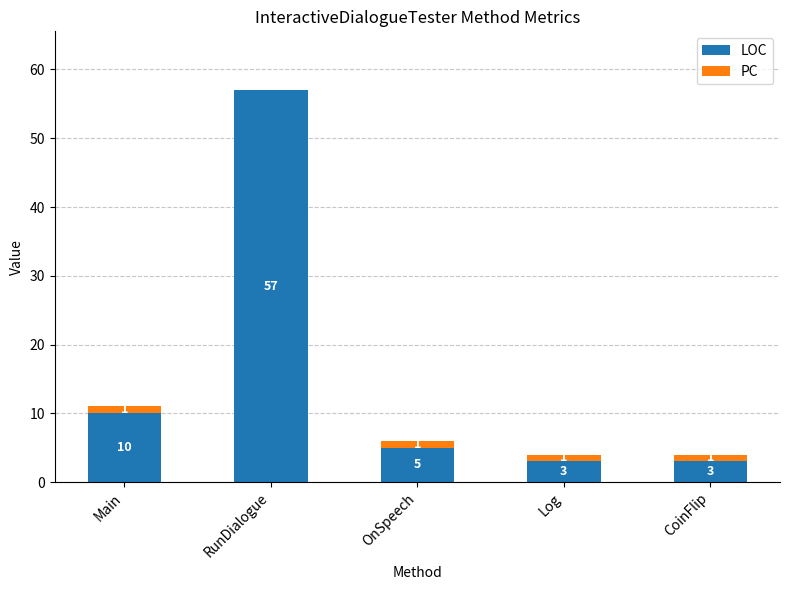

Where is LOC nearest to the value 30?

Main